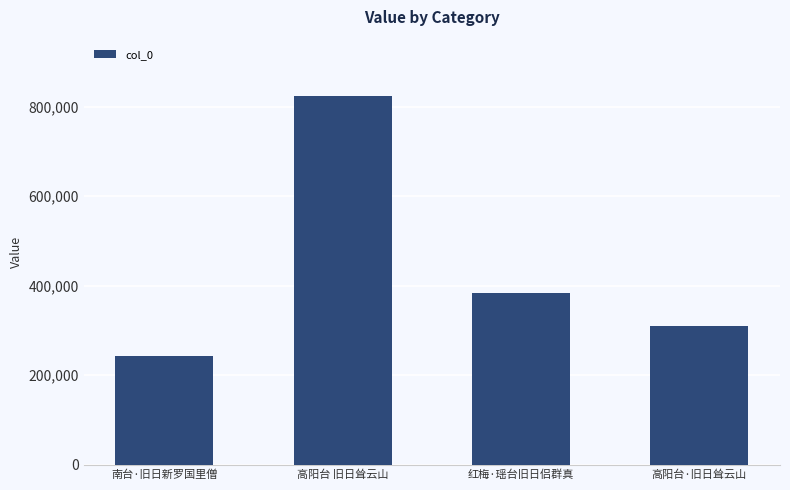

Reading left to right, extract all data points from this chart.

242497	823107	382907	308971